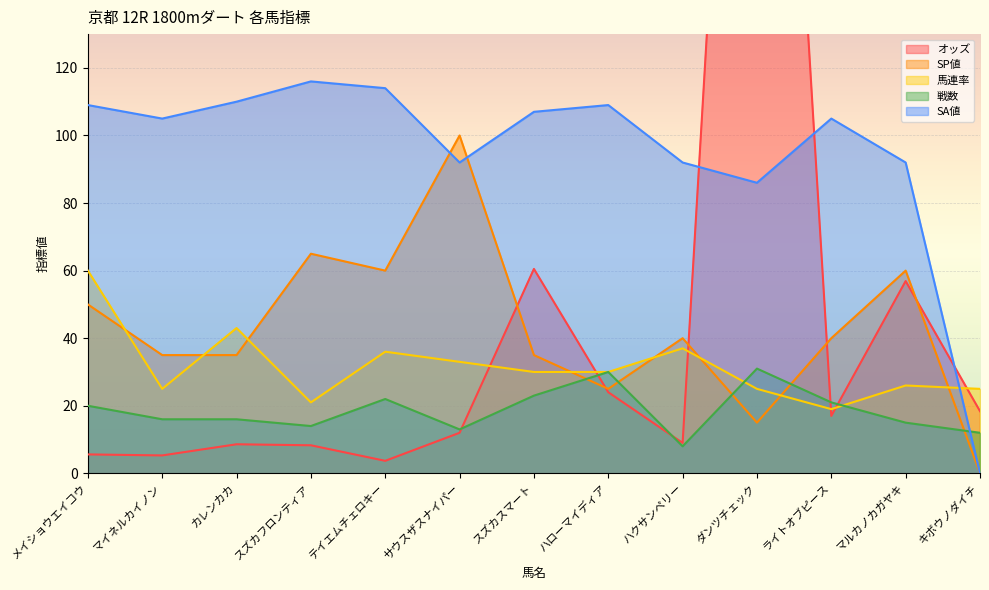

Reading left to right, what are all the values shown in this chart?

オッズ: メイショウエイコウ=5.6	マイネルカイノン=5.3	カレンカカ=8.6	スズカフロンティア=8.3	テイエムチェロキー=3.7	サウスザスナイパー=12.0	スズカスマート=60.5	ハローマイディア=24.0	ハクサンペリー=9.0	ダンツチェック=380.0	ライトオブピース=17.0	マルカノカガヤキ=56.9	キボウノダイチ=18.4
SP値: メイショウエイコウ=50.0	マイネルカイノン=35.0	カレンカカ=35.0	スズカフロンティア=65.0	テイエムチェロキー=60.0	サウスザスナイパー=100.0	スズカスマート=35.0	ハローマイディア=25.0	ハクサンペリー=40.0	ダンツチェック=15.0	ライトオブピース=40.0	マルカノカガヤキ=60.0	キボウノダイチ=0.0
馬連率: メイショウエイコウ=60.0	マイネルカイノン=25.0	カレンカカ=43.0	スズカフロンティア=21.0	テイエムチェロキー=36.0	サウスザスナイパー=33.0	スズカスマート=30.0	ハローマイディア=30.0	ハクサンペリー=37.0	ダンツチェック=25.0	ライトオブピース=19.0	マルカノカガヤキ=26.0	キボウノダイチ=25.0
戦数: メイショウエイコウ=20.0	マイネルカイノン=16.0	カレンカカ=16.0	スズカフロンティア=14.0	テイエムチェロキー=22.0	サウスザスナイパー=13.0	スズカスマート=23.0	ハローマイディア=30.0	ハクサンペリー=8.0	ダンツチェック=31.0	ライトオブピース=21.0	マルカノカガヤキ=15.0	キボウノダイチ=12.0
SA値: メイショウエイコウ=109.0	マイネルカイノン=105.0	カレンカカ=110.0	スズカフロンティア=116.0	テイエムチェロキー=114.0	サウスザスナイパー=92.0	スズカスマート=107.0	ハローマイディア=109.0	ハクサンペリー=92.0	ダンツチェック=86.0	ライトオブピース=105.0	マルカノカガヤキ=92.0	キボウノダイチ=0.0